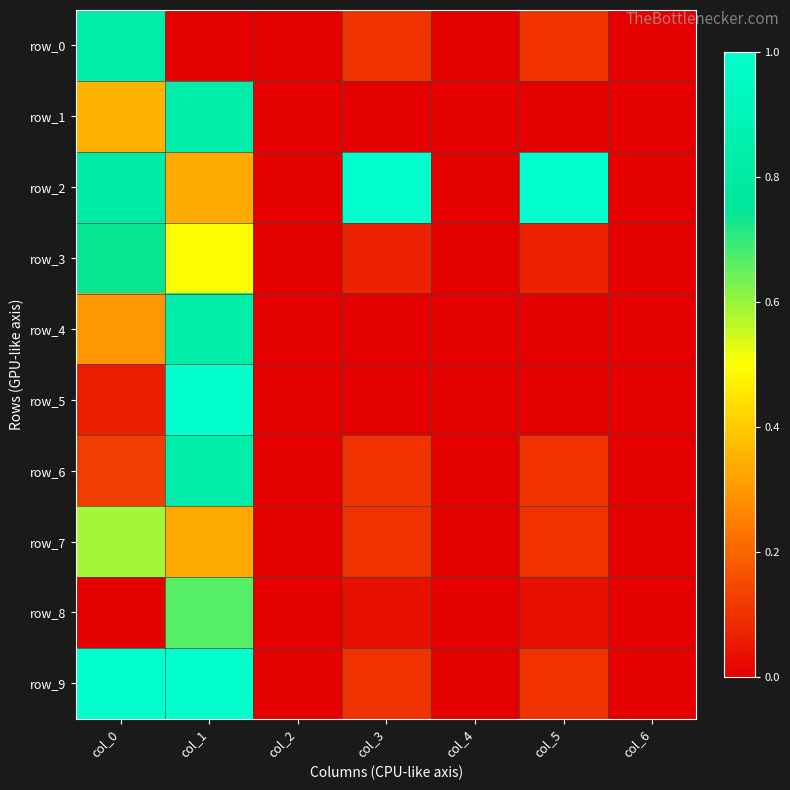

What is the average value of the row_6 series?

0.2